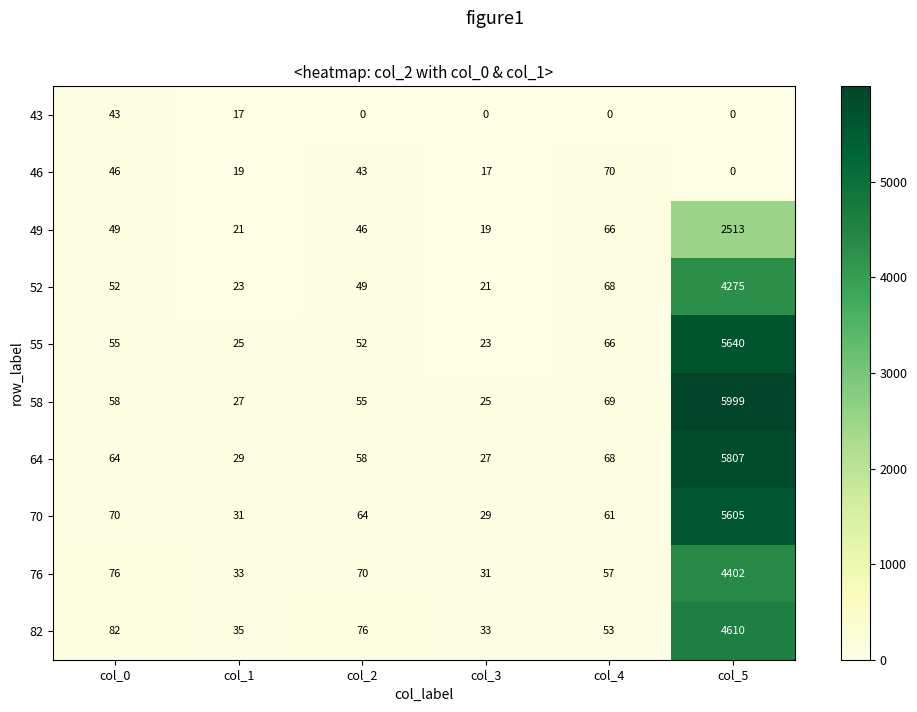

Between col_1 and col_3, which series saw the biggest shift?

43